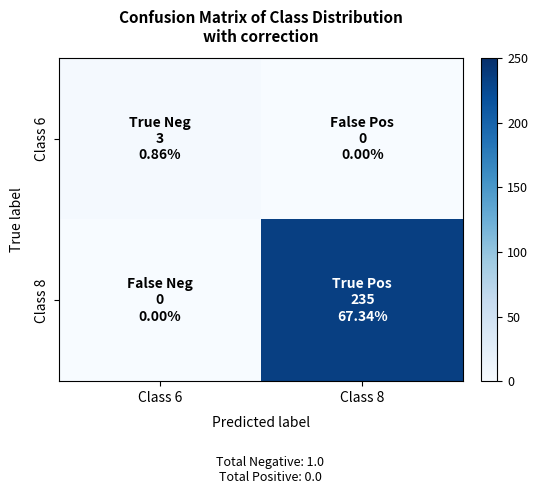

What is the maximum value shown in the chart?

235